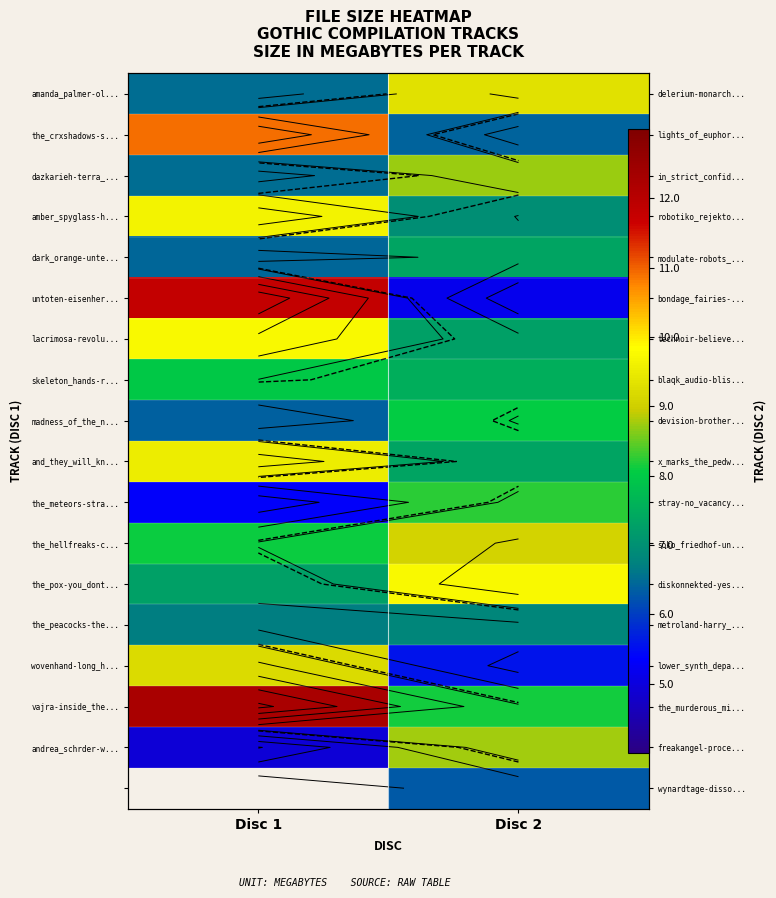

True or false: wovenhand-long_h... has a value of 13.1 at Disc 1.

False